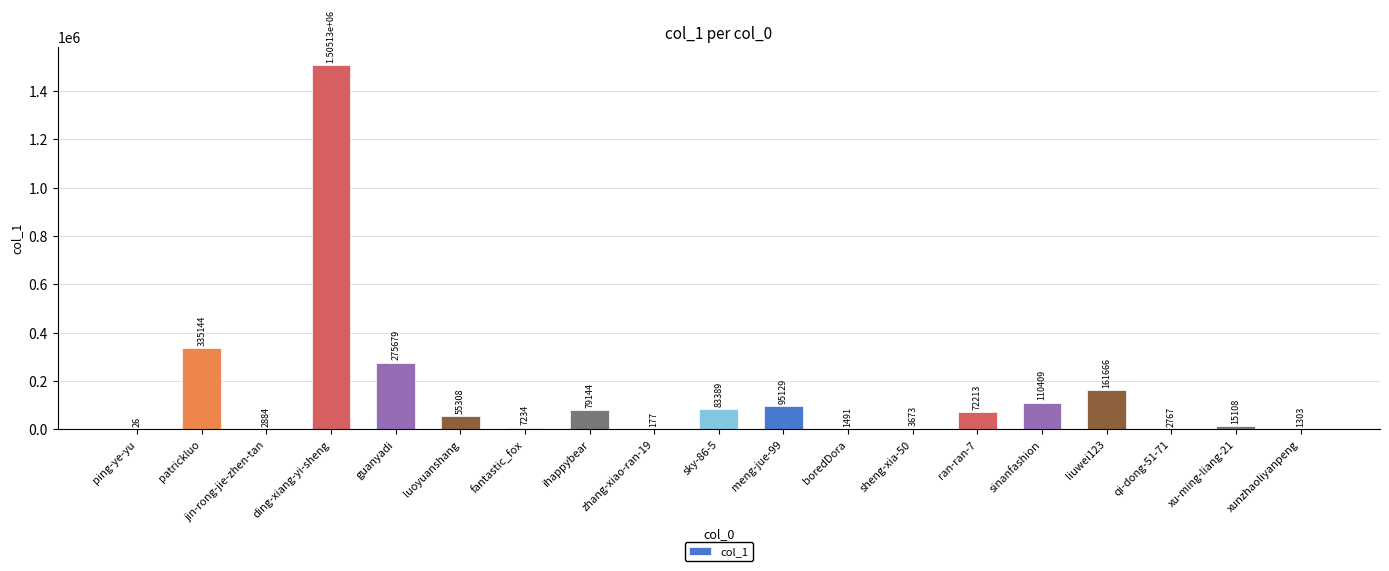

What is the maximum value shown in the chart?

1505129